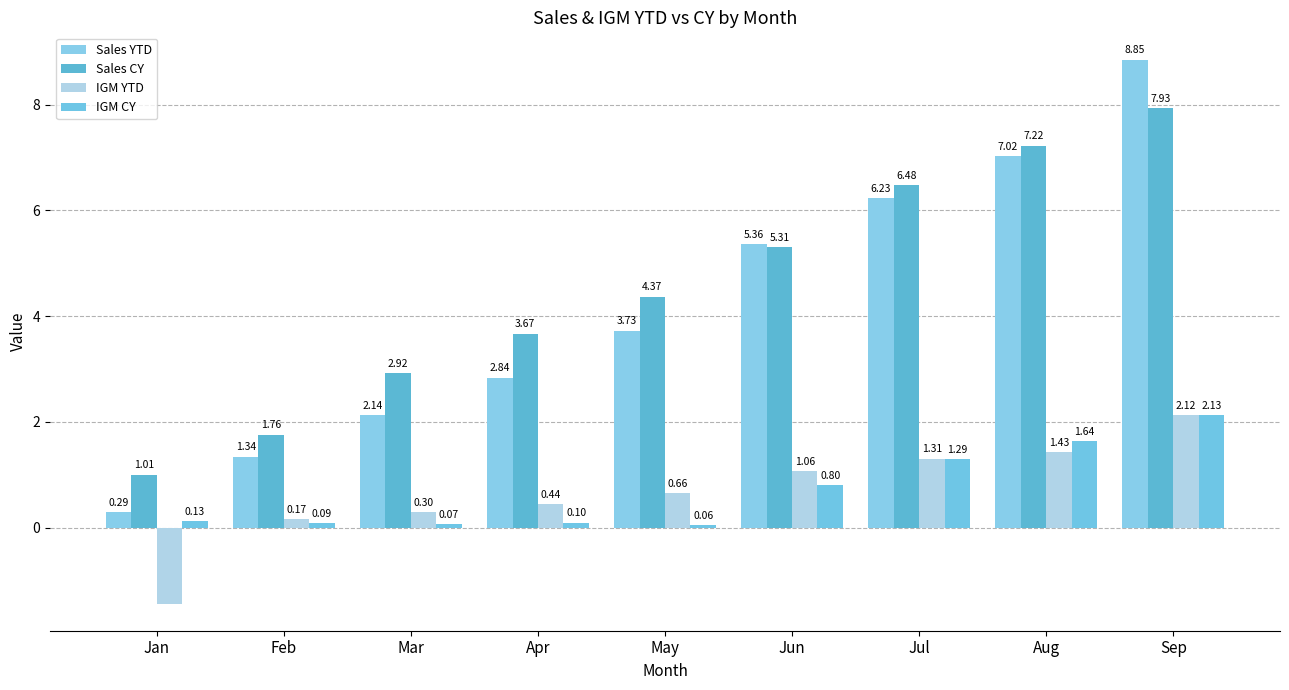

Are the bars grouped side by side (vs. stacked)?

Yes